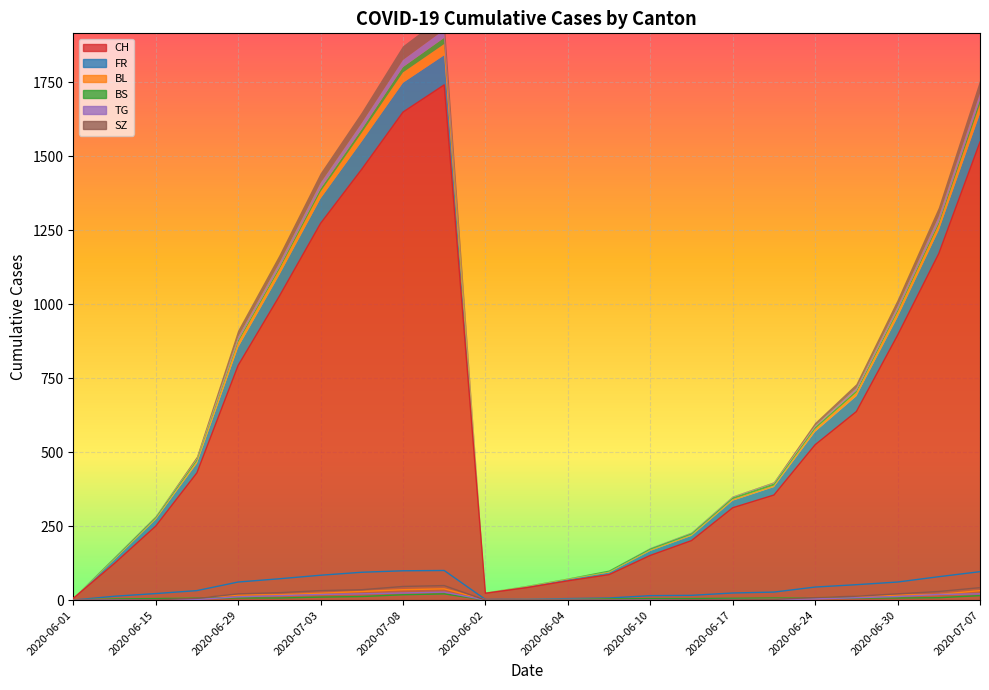

Rank the series at 2020-07-03 from lowest to highest value.

BS, TG, BL, SZ, FR, CH